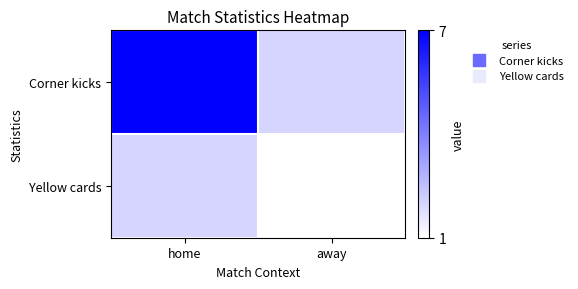

What is the greatest value displayed?

7